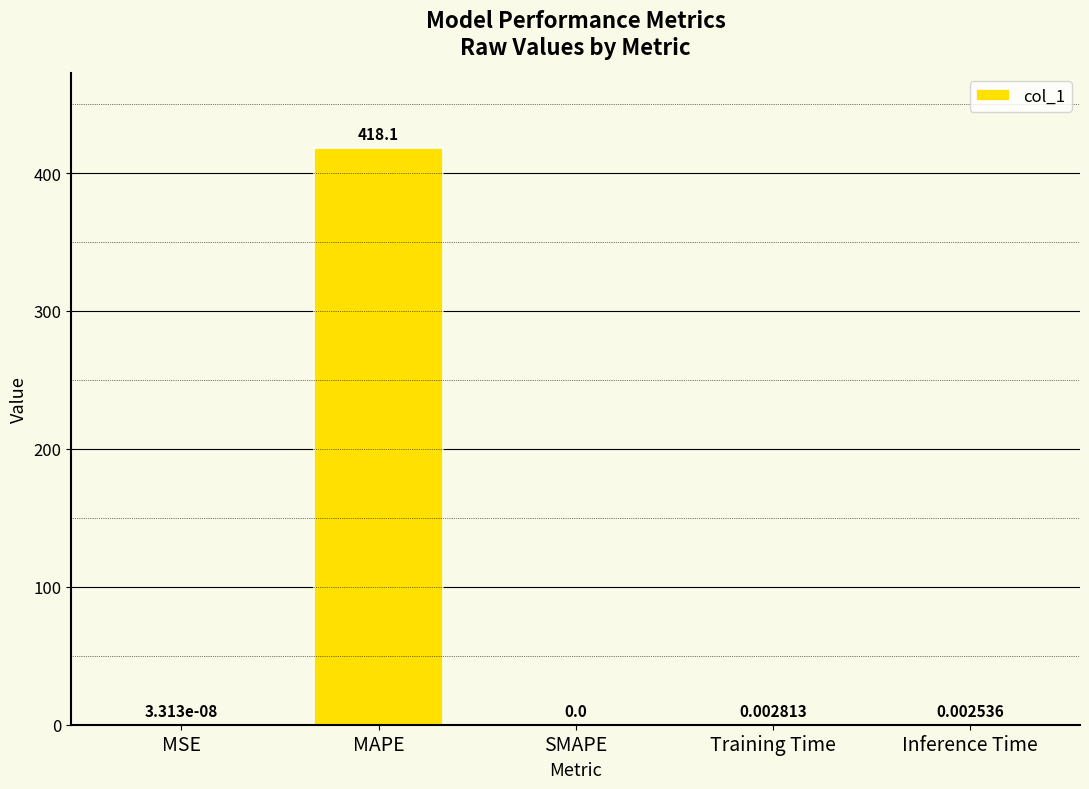

Where is the data nearest to the value 209?

Training Time